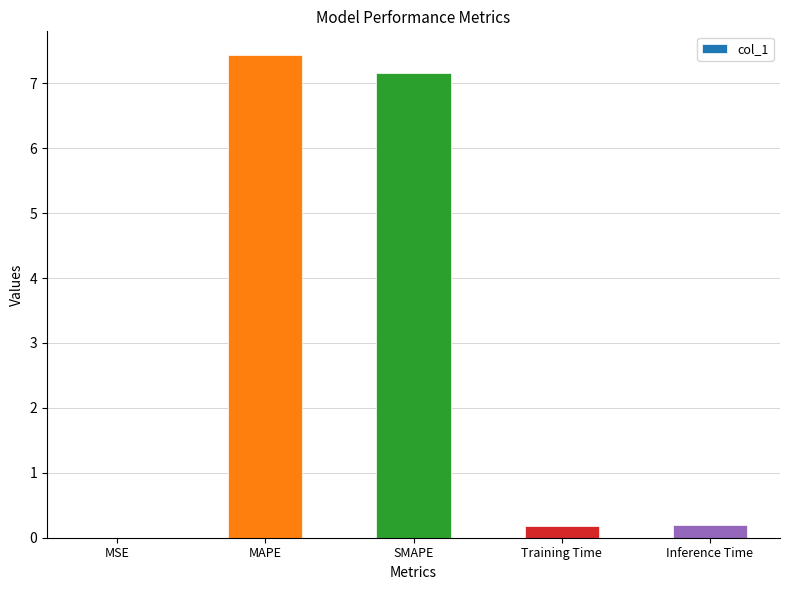

Which has a higher value, MAPE or SMAPE?

MAPE